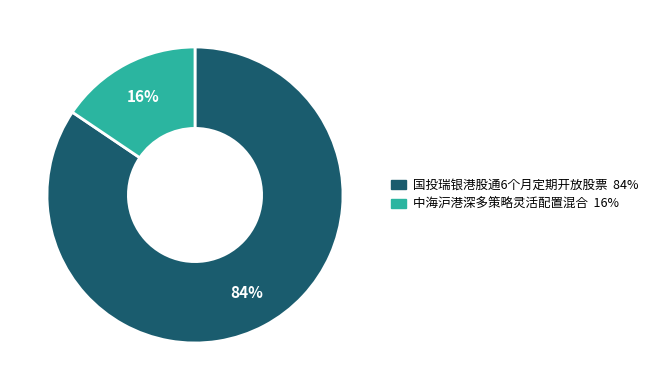

To the nearest percent, what is the average slice percentage?

50%